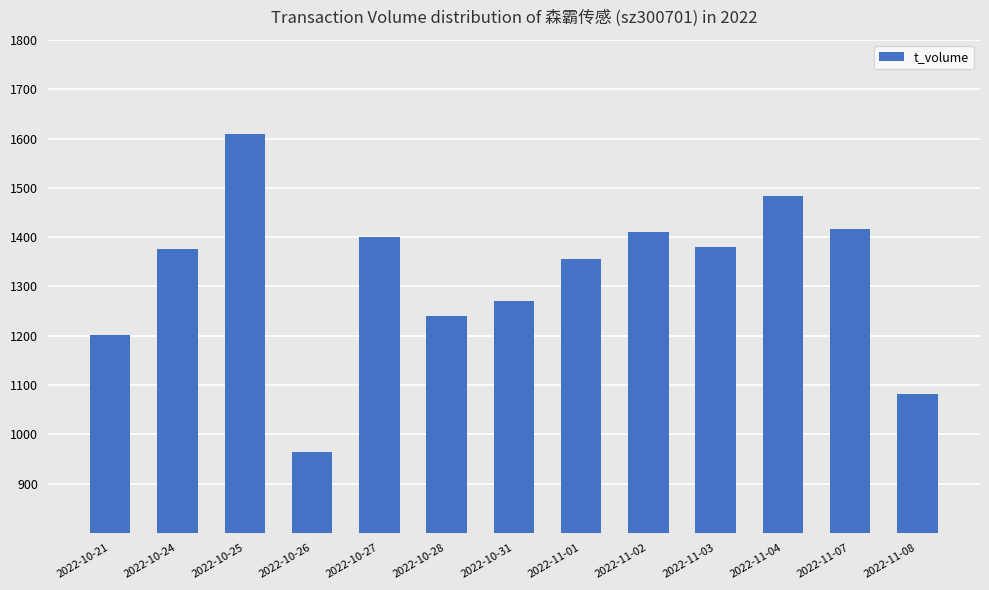

What is the value of the 1st bar from the left?

1202